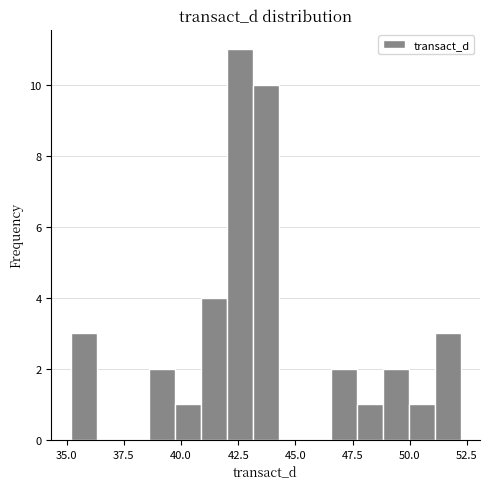

Around what value on the x-axis is the tallest bar? Give the approximate position of its centre, as read against the axis.

42.5